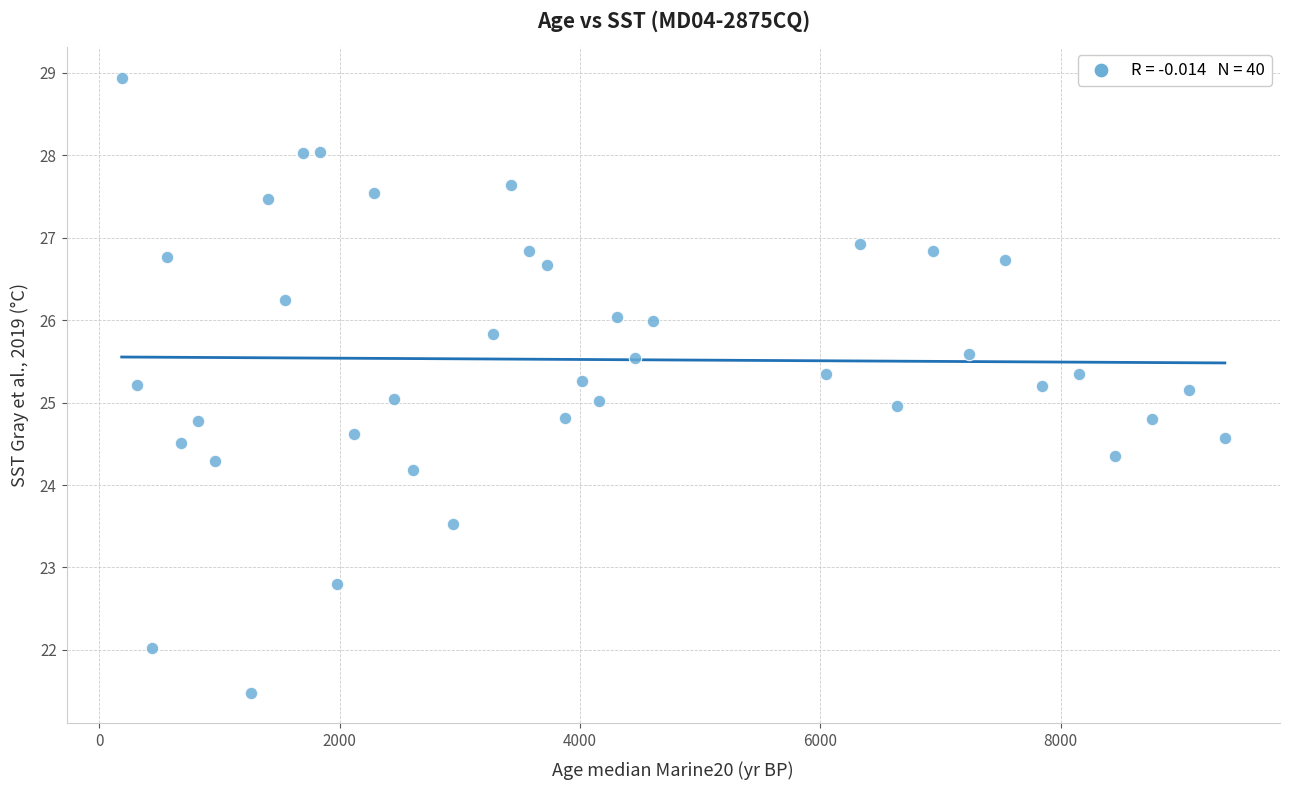

What is the range of X values (max minus min)?

9180.0